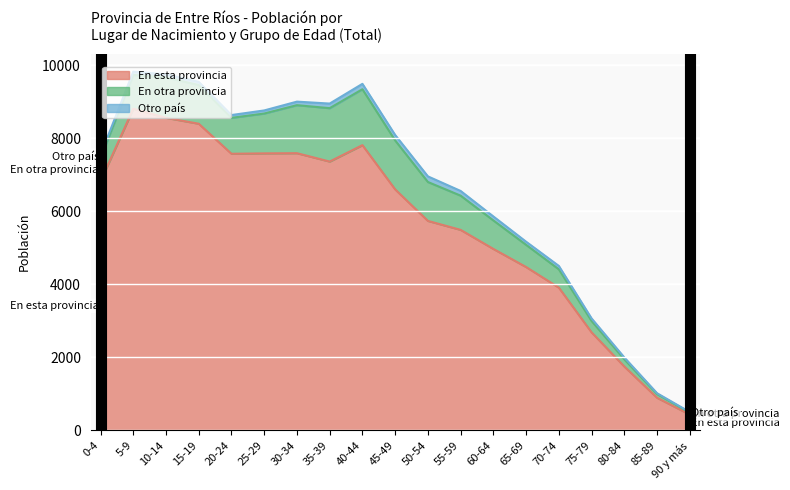

At which category does Otro país reach its first local peak?

5-9